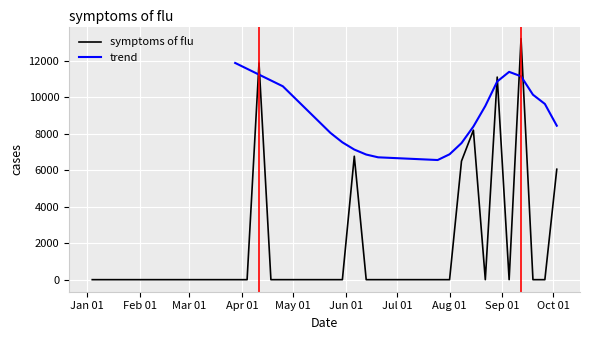

The value of symptoms of flu at Aug 01 is 7054.4. True or false?

False